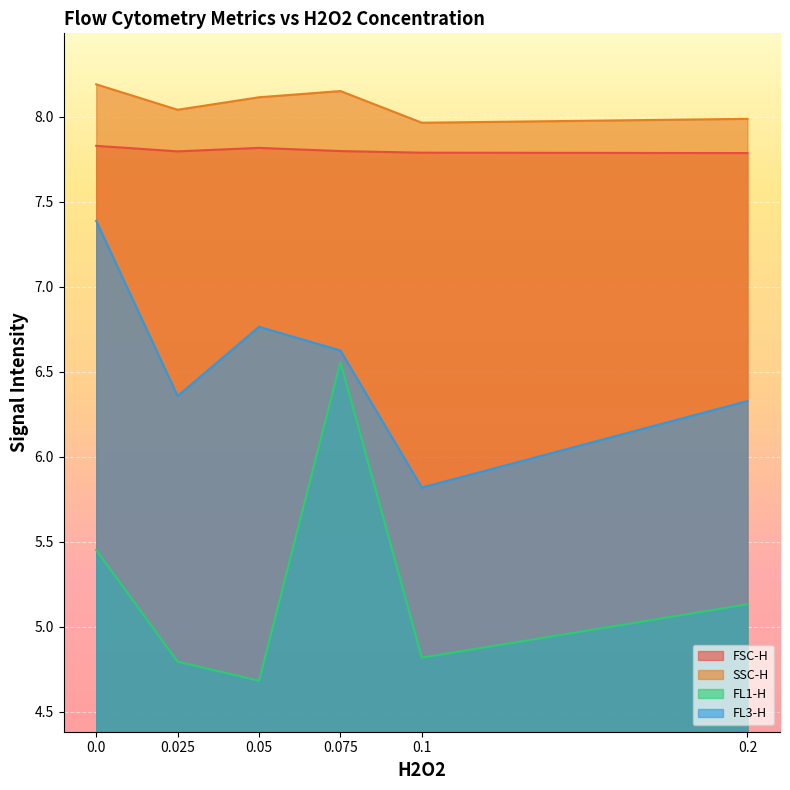

What is the difference between the FL3-H values at 0.05 and 0.2?

0.4